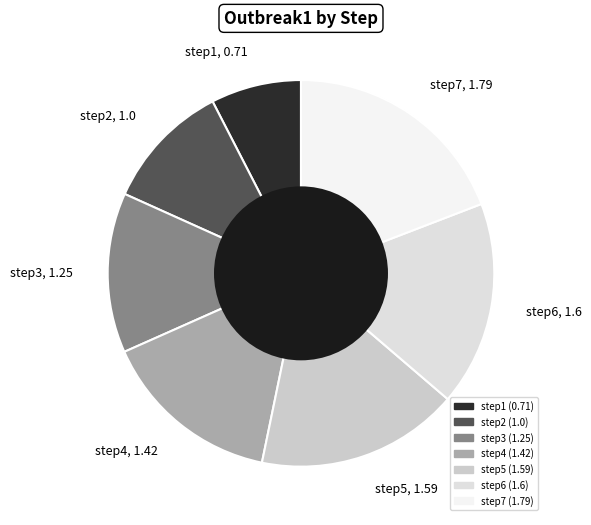

Is there any slice that represents more than half of the pie?

No